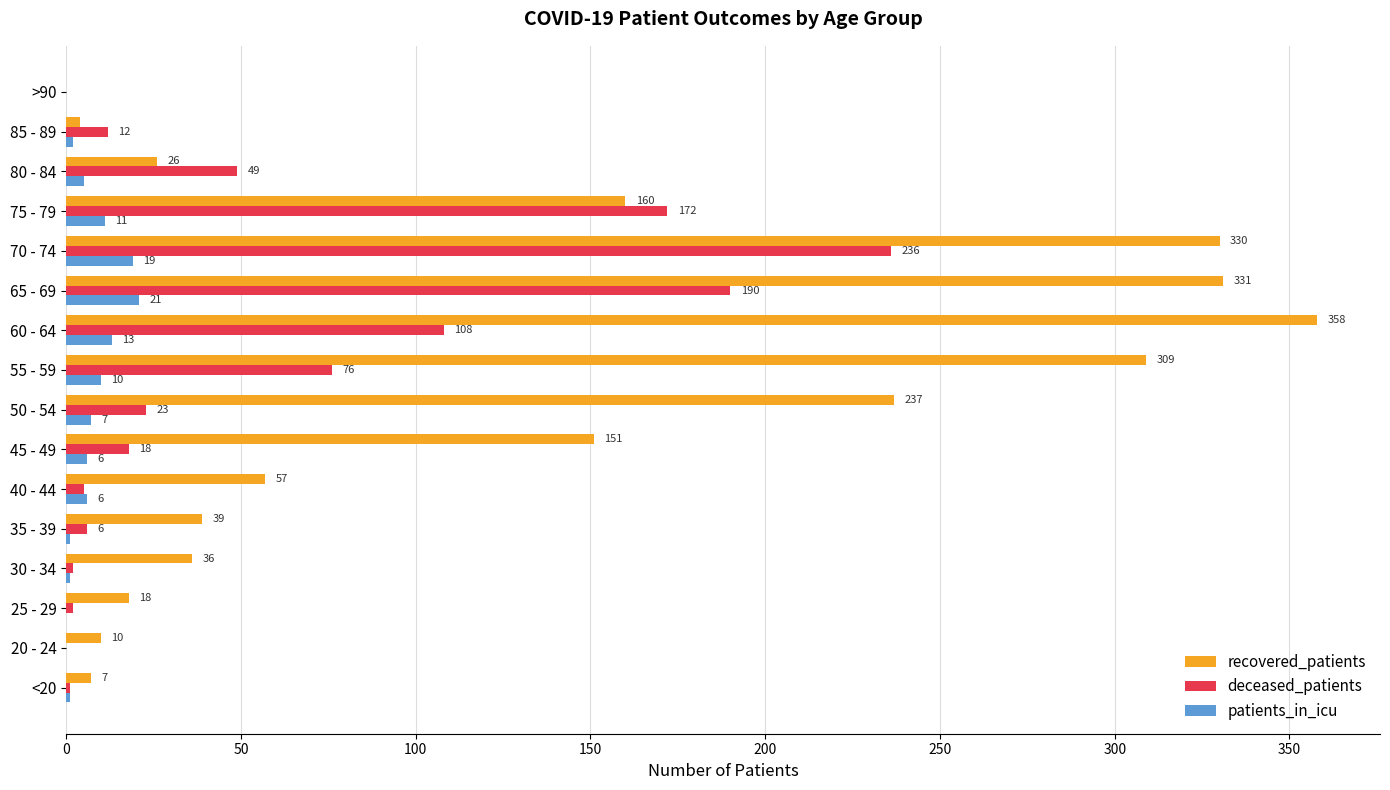

At which label is patients_in_icu closest to 10?

55 - 59